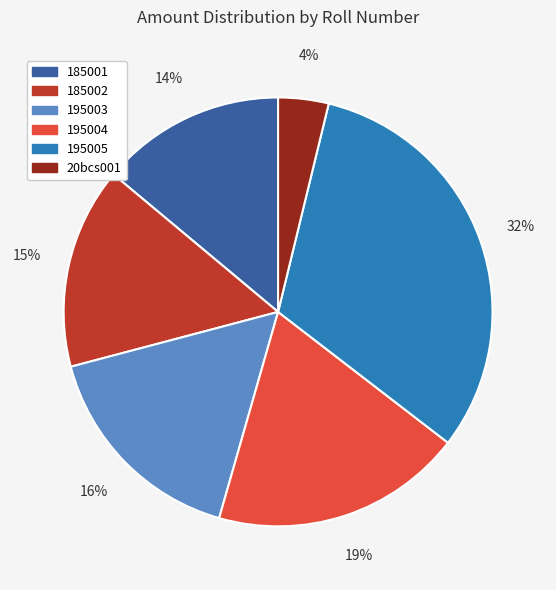

Is there a majority slice in this chart?

No